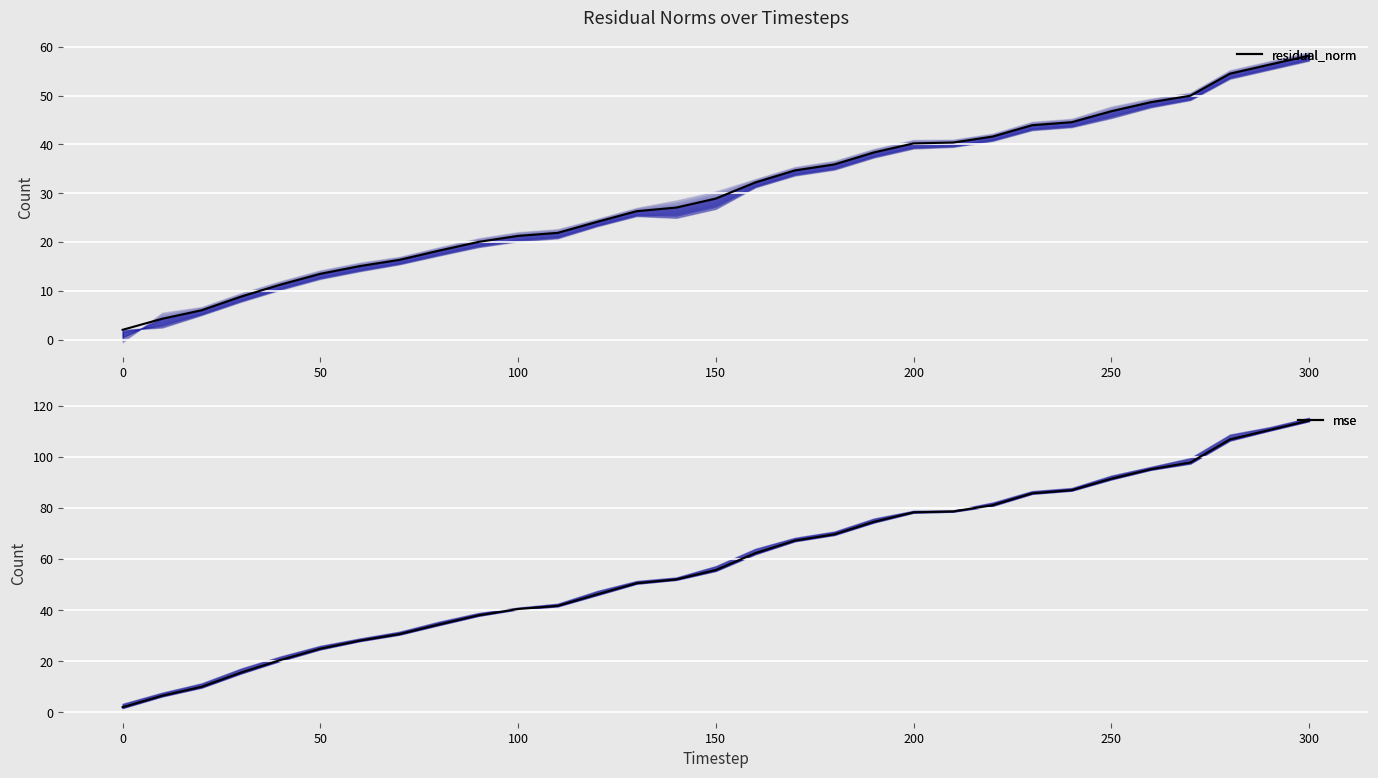

Count the number of data series in this chart.

2